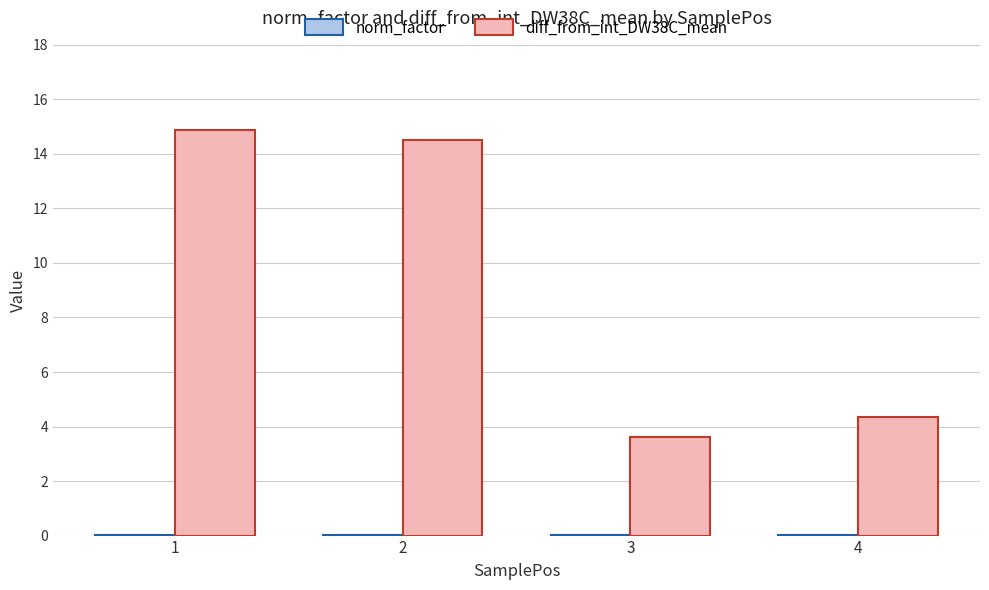

Which series has the largest total across all categories?

diff_from_int_DW38C_mean